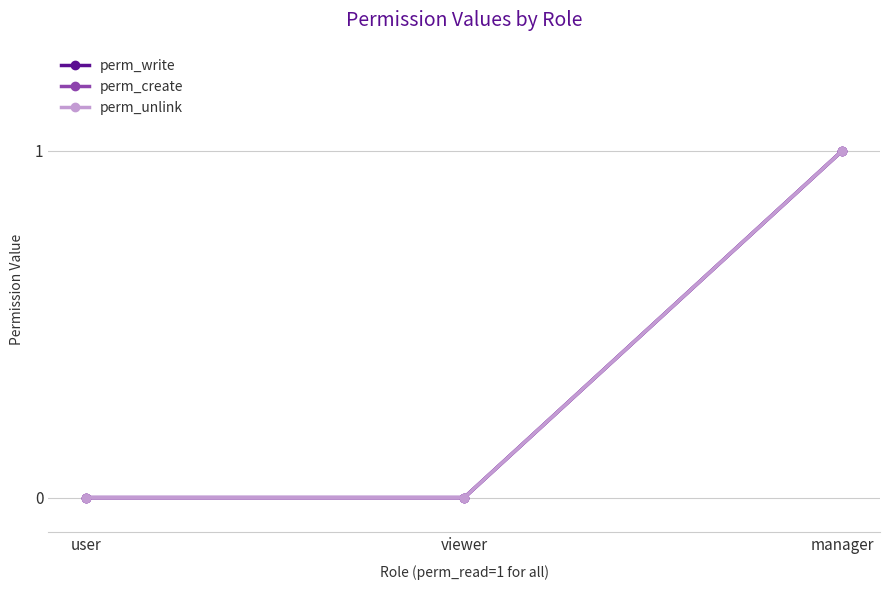

Is this an area chart (filled region under the line)?

No